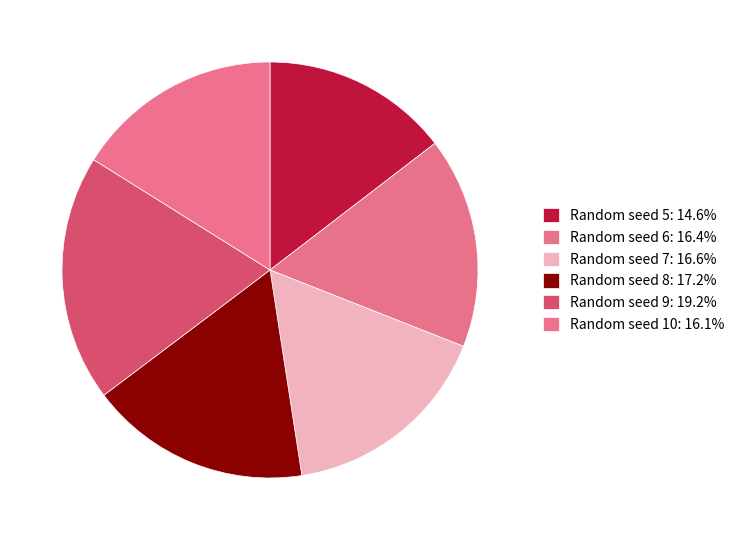

Count the number of slices in the pie.

6